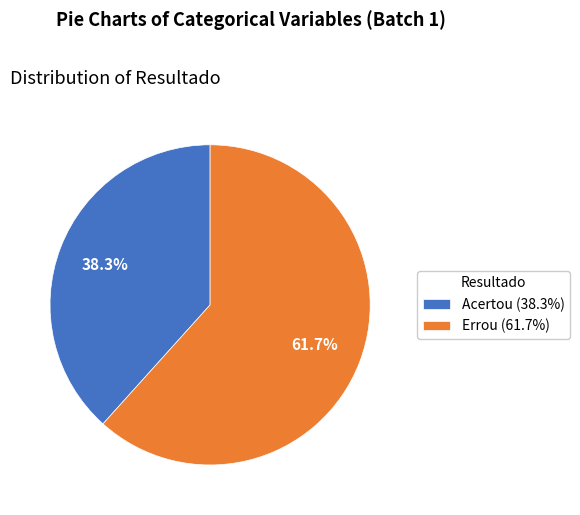

How many segments does this pie chart have?

2